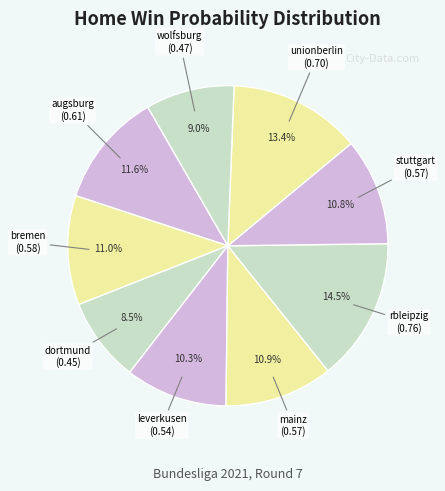

How many slices are in this pie chart?

9